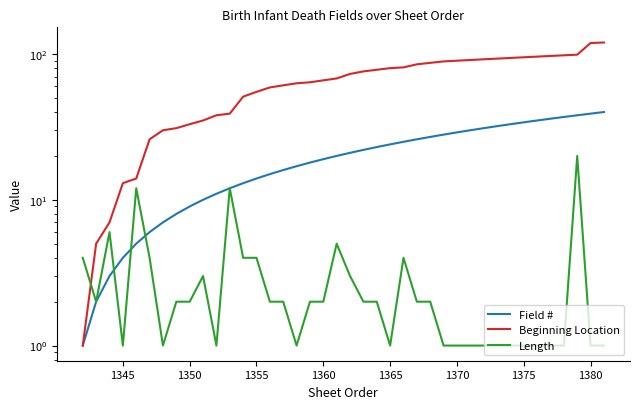

Which series has the largest total across all categories?

Beginning Location